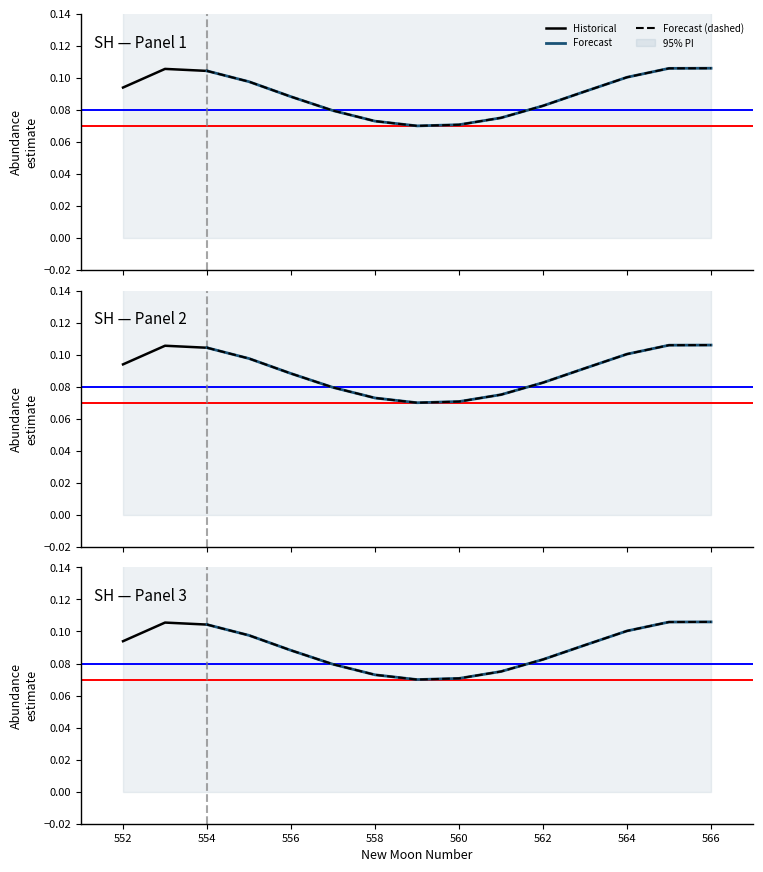

True or false: estimate and lower_pi cross at least once.

False